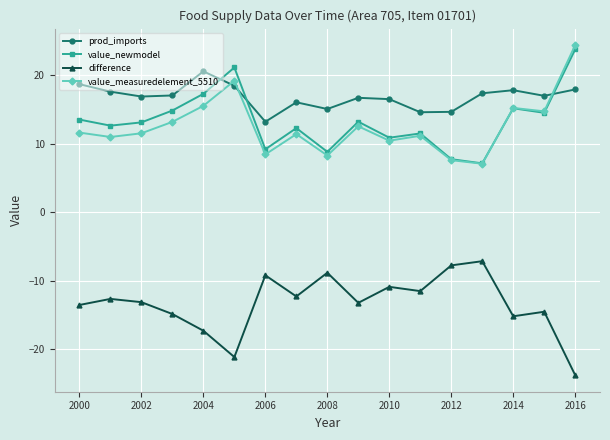

True or false: value_newmodel has more than 0 points higher than both neighbors.

True